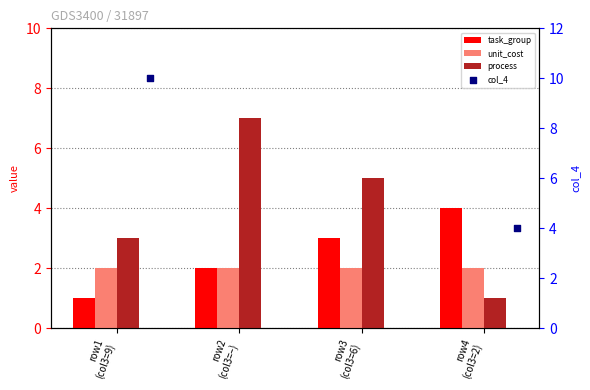

Which series reaches the maximum Y coordinate?

col_4